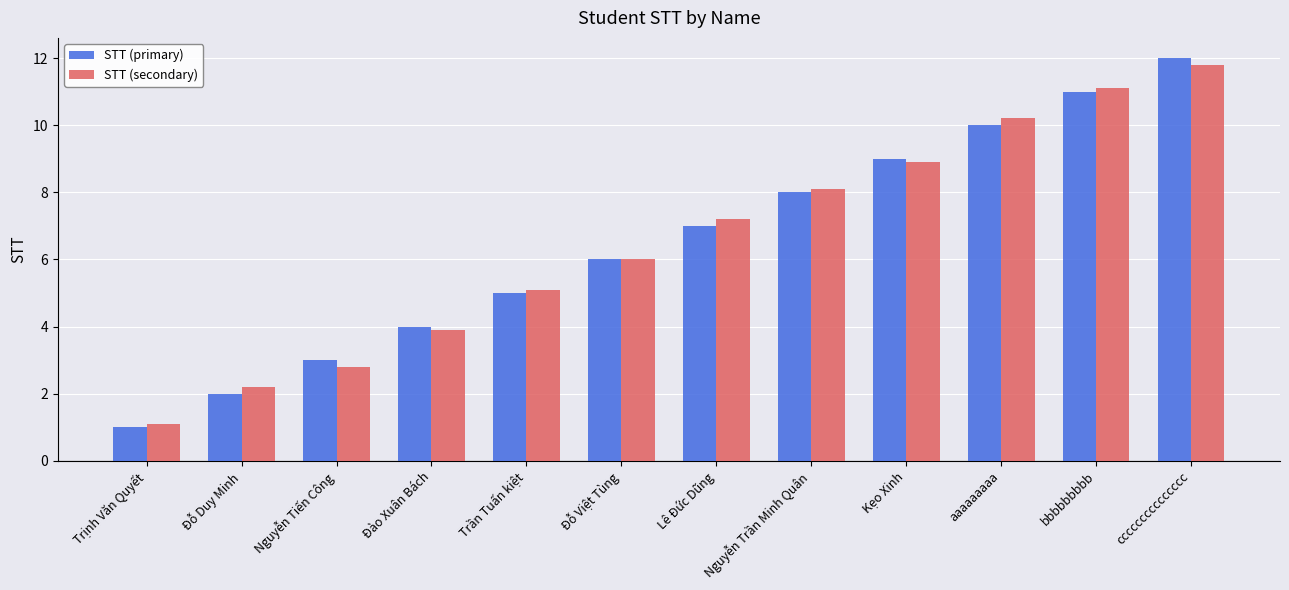

Reading left to right, transcribe all the data shown in this chart.

STT (primary): 1.0	2.0	3.0	4.0	5.0	6.0	7.0	8.0	9.0	10.0	11.0	12.0
STT (secondary): 1.1	2.2	2.8	3.9	5.1	6.0	7.2	8.1	8.9	10.2	11.1	11.8